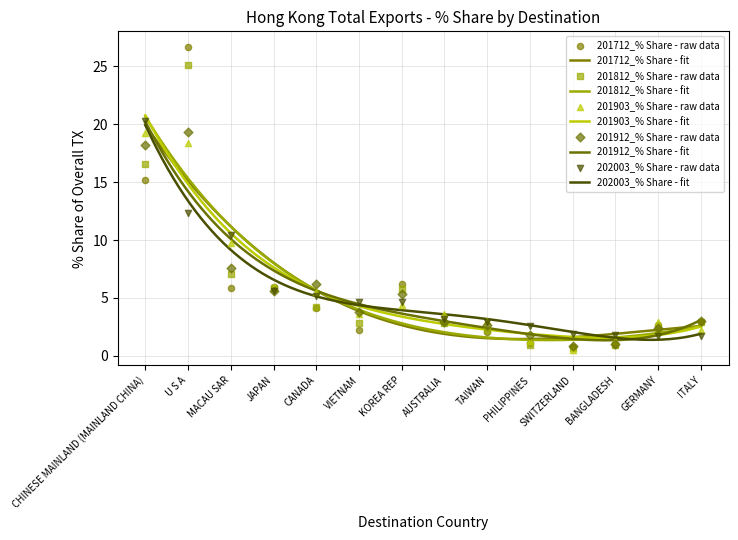

Which series has the largest total across all categories?

201903_% Share